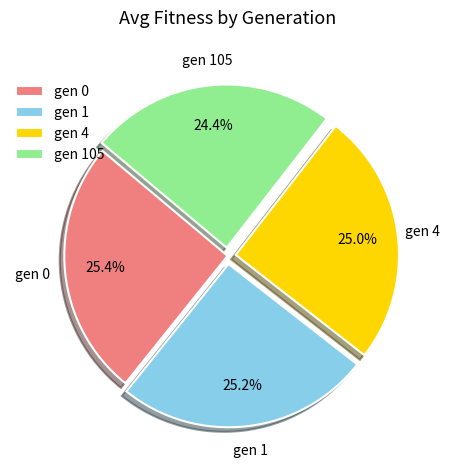

Is it true that gen 4 is 13% of the pie?

False